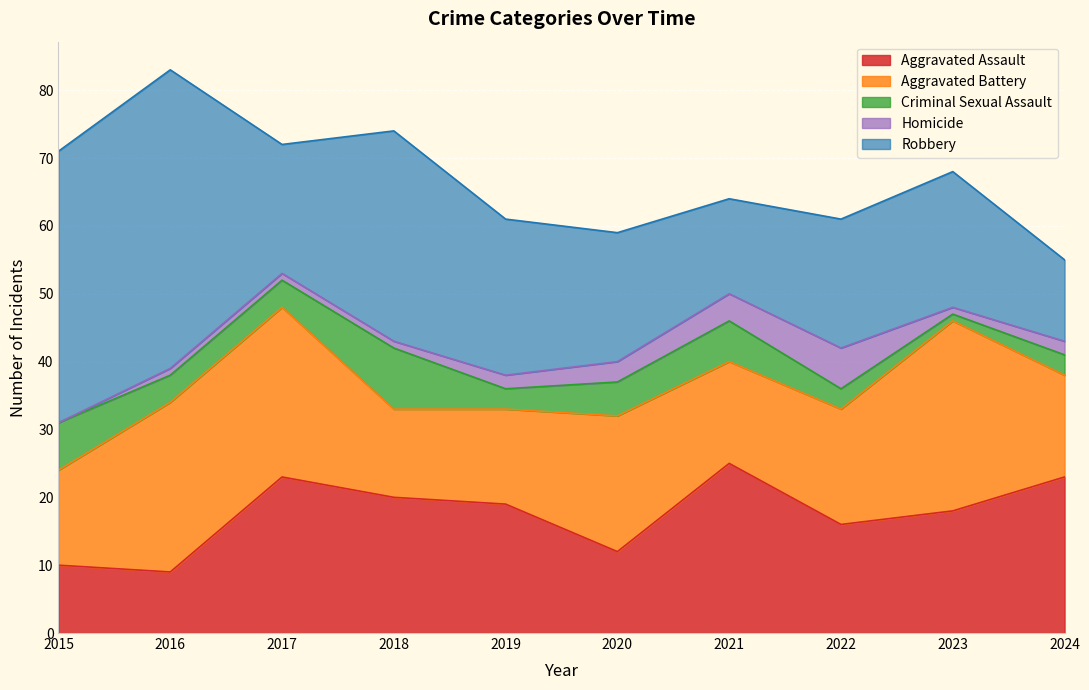

At which label does Aggravated Assault first exceed 19?

2017